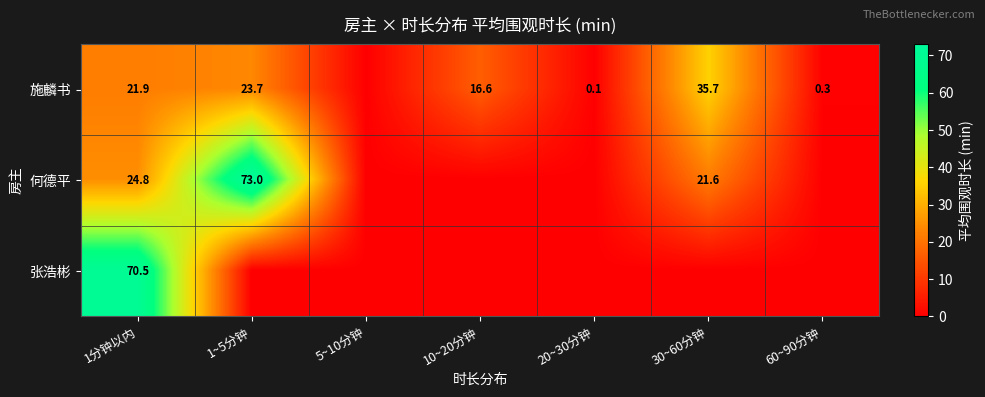

Is the value of 何德平 at 1分钟以内 greater than the value of 施麟书 at 10~20分钟?

Yes